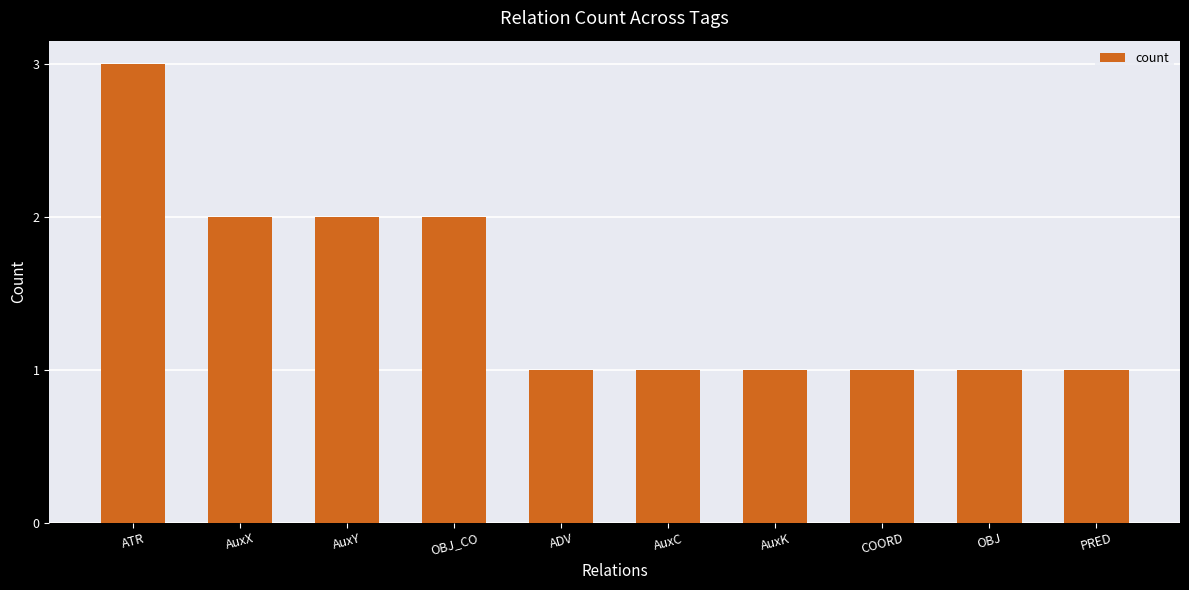

Which has a higher value, ATR or COORD?

ATR